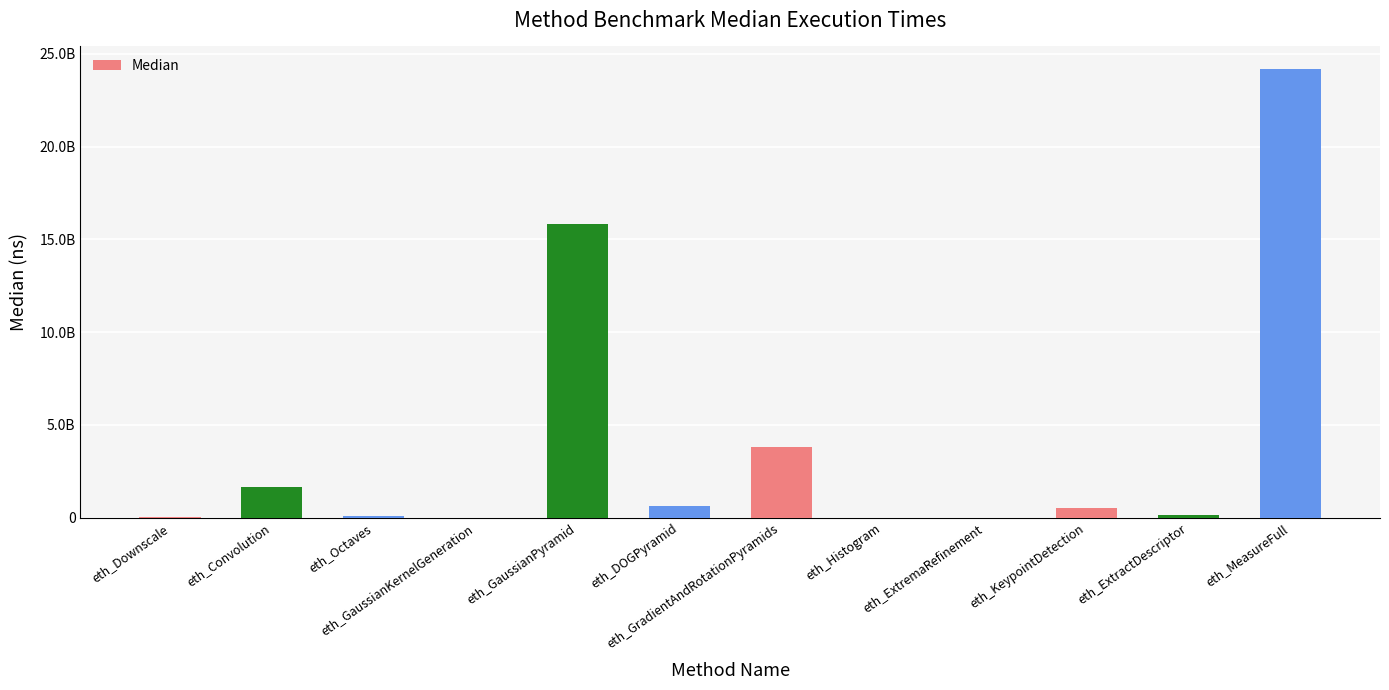

Are the bars horizontal?

No